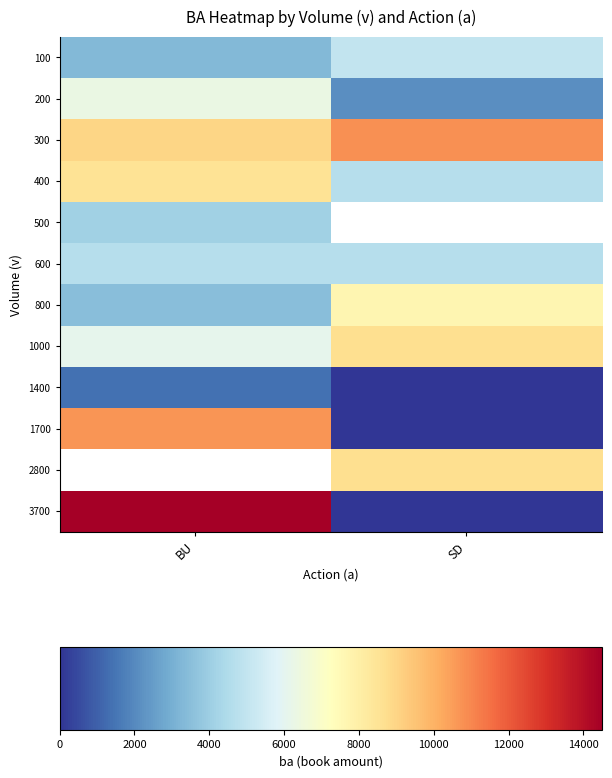

The value of 1700 at BU is 10700.0. True or false?

True